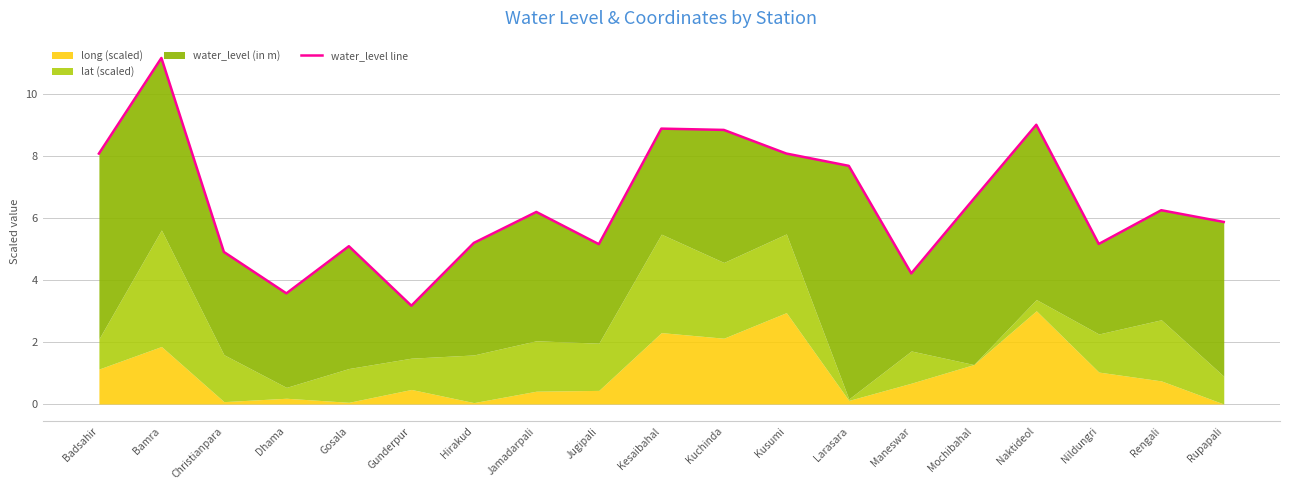

How many values exceed 6?

10